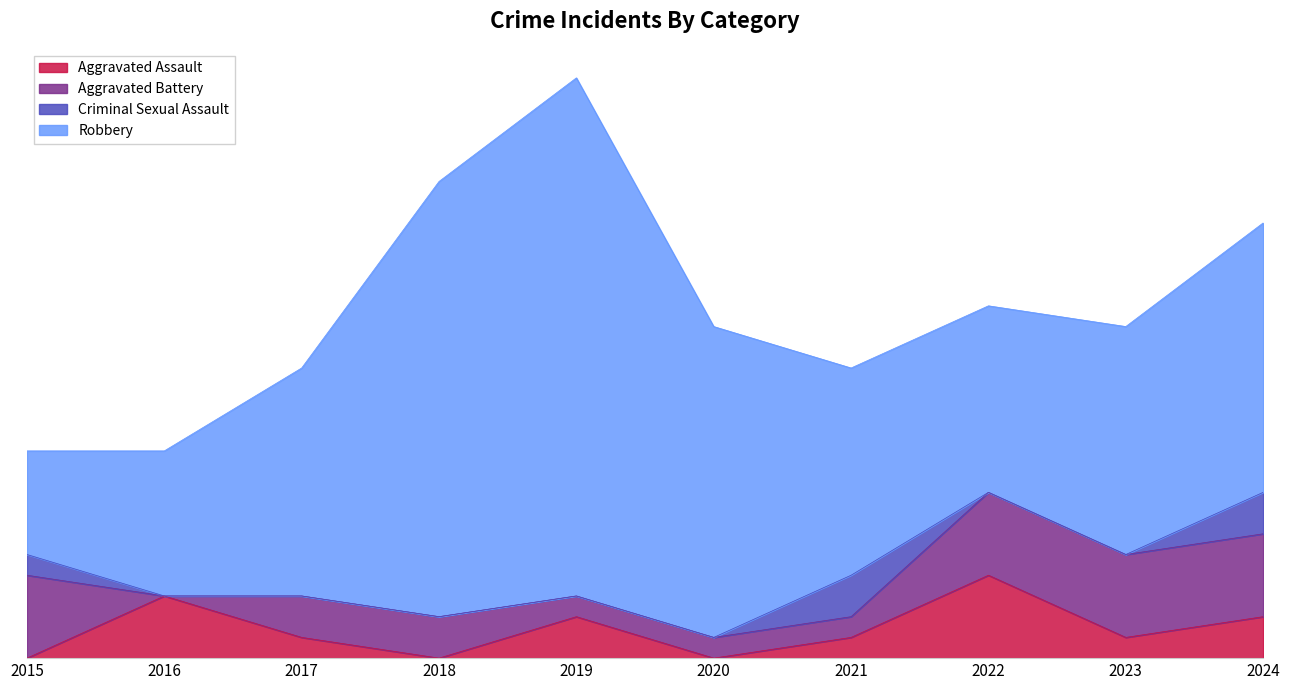

How many lines are shown in the chart?

4